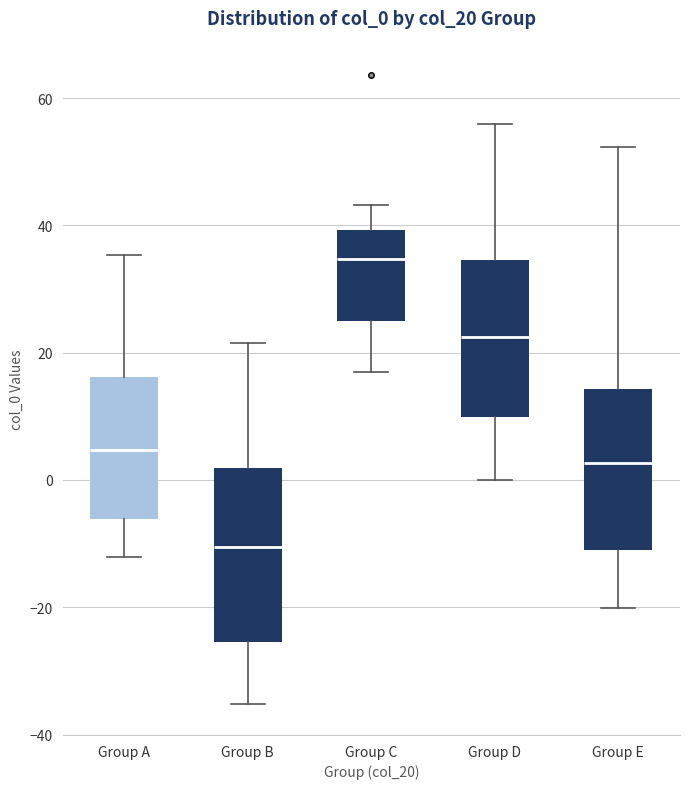

Reading left to right, read every box against the y-axis: the position of its median line, the range the box covers, and the ends of its whiskers. The values are not printed on the chart, so give them approximately, as read against the axis.

Group A: median 4, box -6 to 16, whiskers -12 to 36
Group B: median -10, box -26 to 2, whiskers -36 to 22
Group C: median 34, box 24 to 40, whiskers 16 to 44
Group D: median 22, box 10 to 34, whiskers 0 to 56
Group E: median 2, box -12 to 14, whiskers -20 to 52